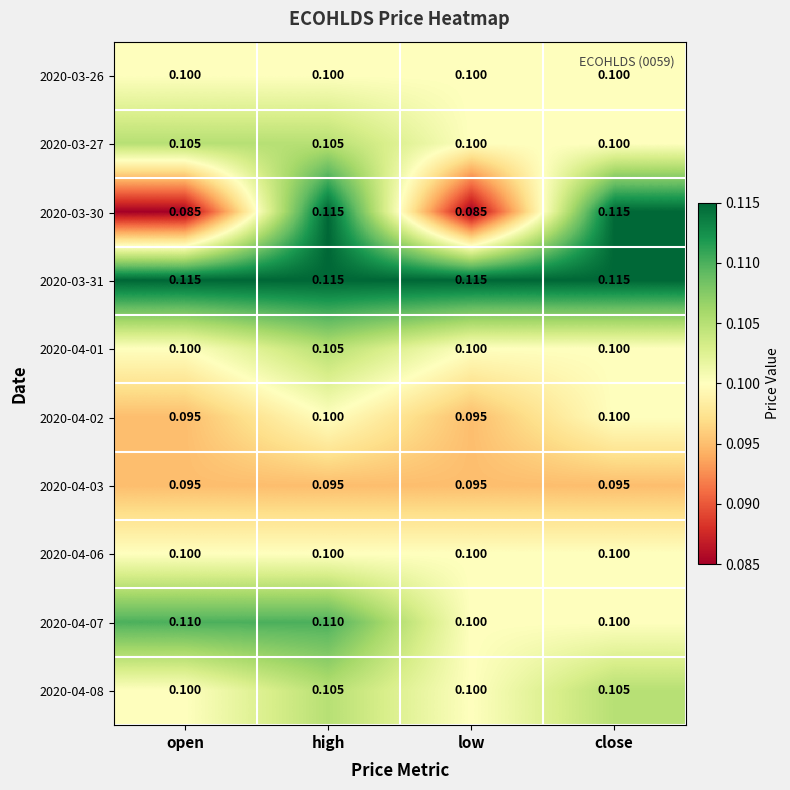

At which category is the sum across all series the highest?

high